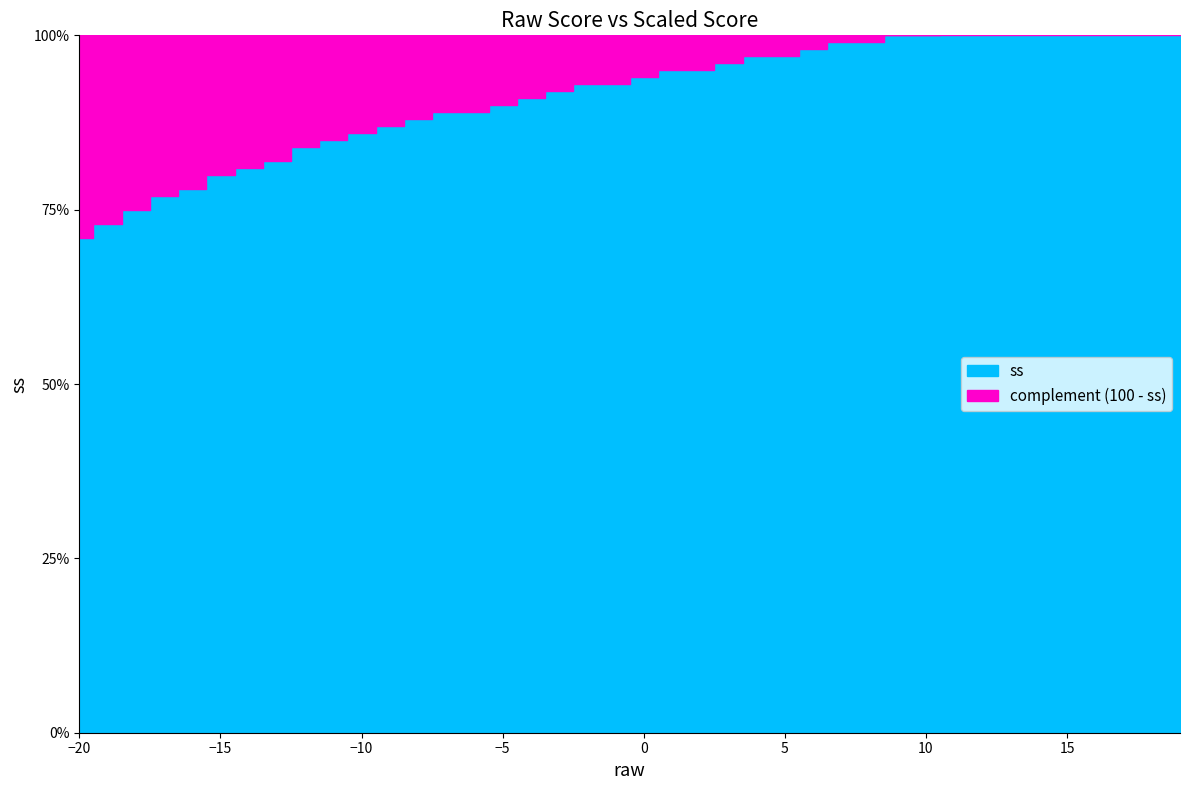

List the labels in order of value, largest first.

18, 19, 16, 17, 14, 15, 12, 13, 11, 9, 10, 7, 8, 6, 4, 5, 3, 1, 2, 0, -2, -1, -3, -4, -5, -7, -6, -8, -9, -10, -11, -12, -13, -14, -15, -16, -17, -18, -19, -20